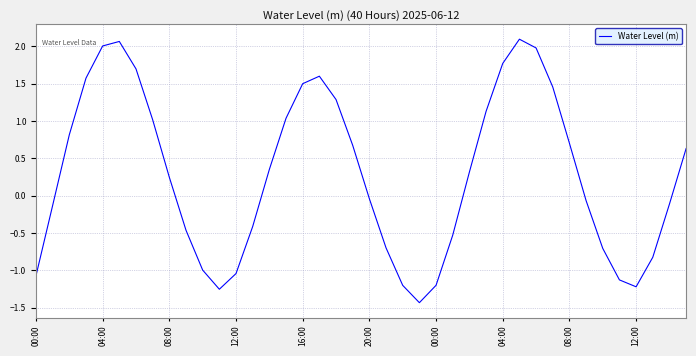

What is the maximum value shown in the chart?

2.1